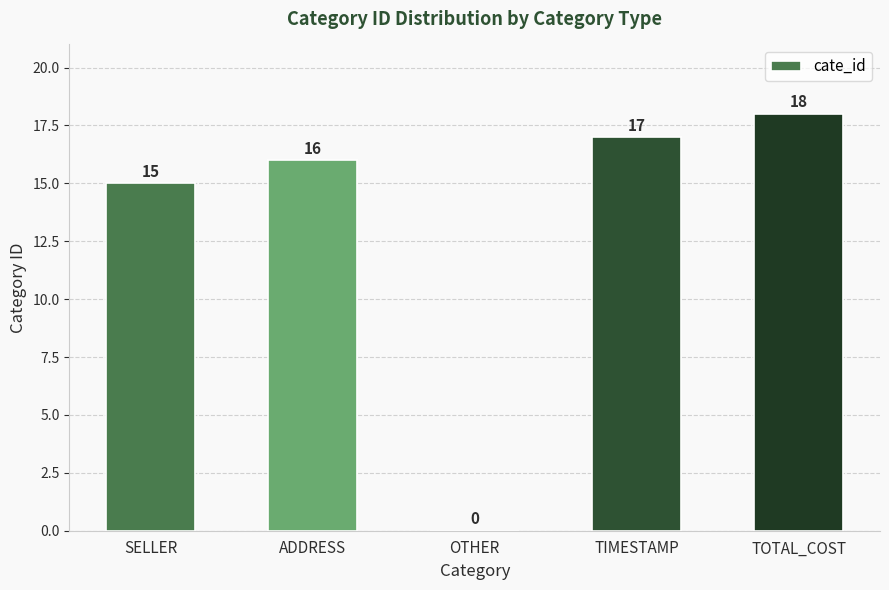

Reading left to right, what are all the values shown in this chart?

SELLER=15	ADDRESS=16	OTHER=0	TIMESTAMP=17	TOTAL_COST=18